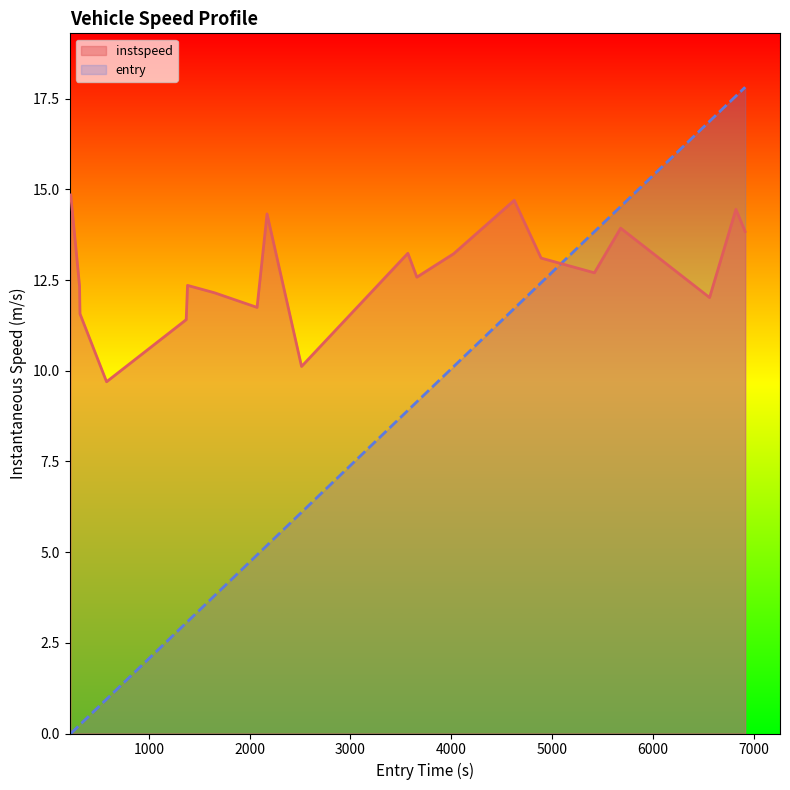

How many data points in instspeed are above 12?

15